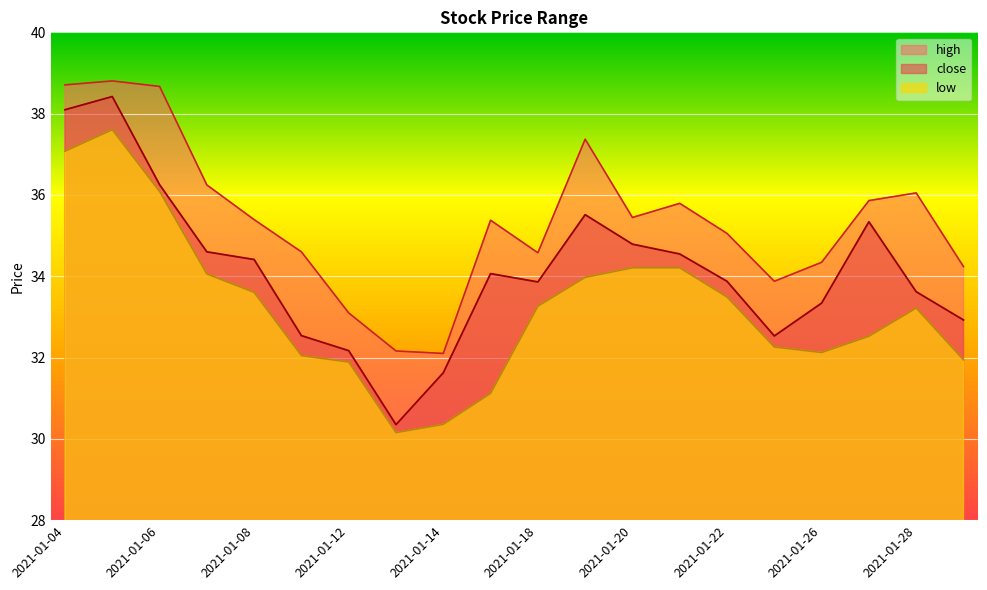

What is the highest value of the low series?

37.6